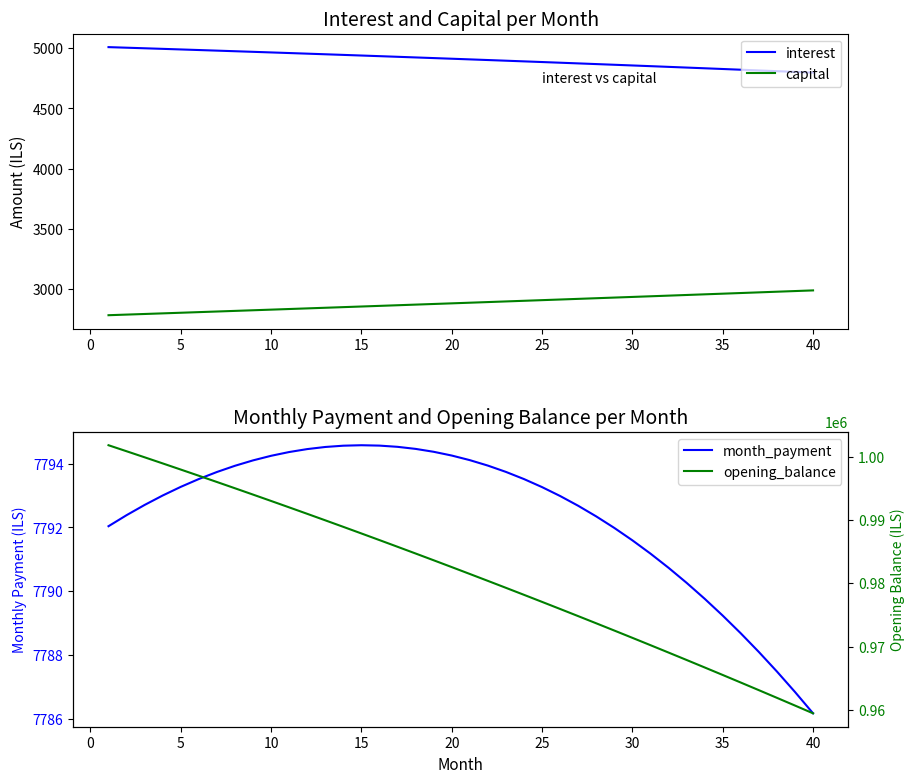

How many data points does each series have?

40